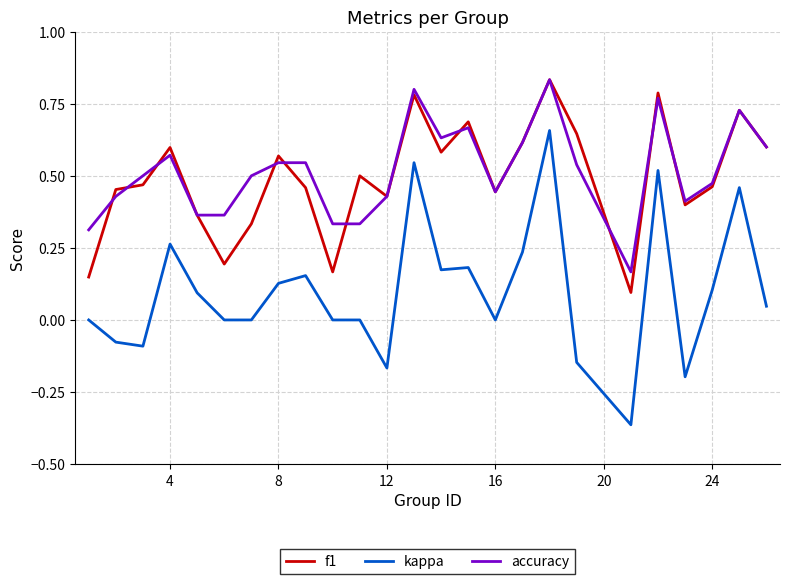

True or false: kappa and f1 intersect in this chart.

False